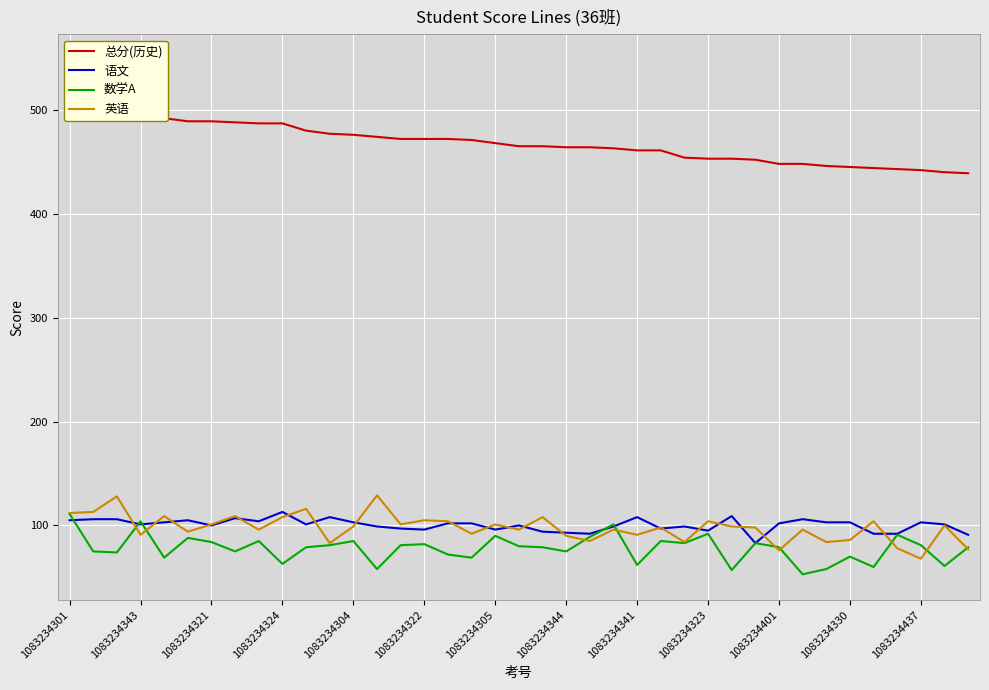

What is the average value of the 总分(历史) series?

469